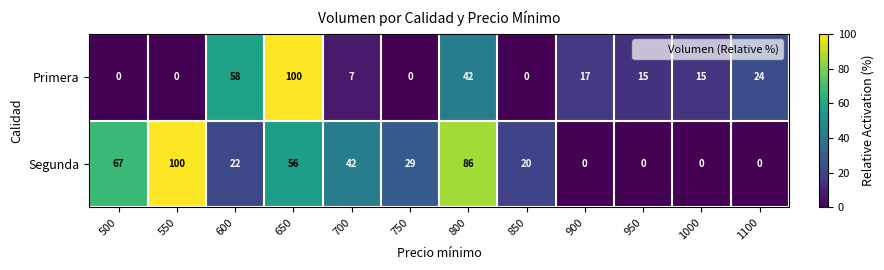

What is the difference between the Primera values at 1100 and 650?

76